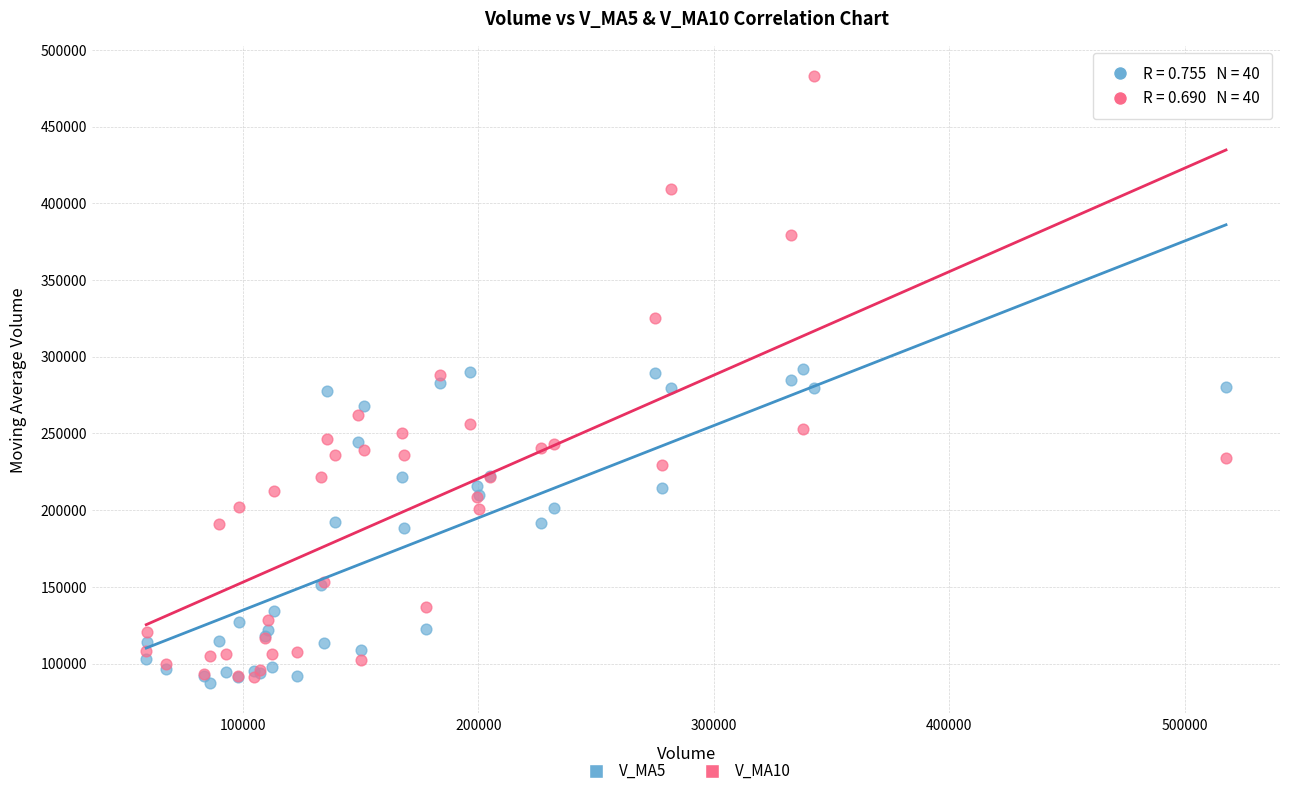

What are all the series names shown in the legend?

V_MA5, V_MA10